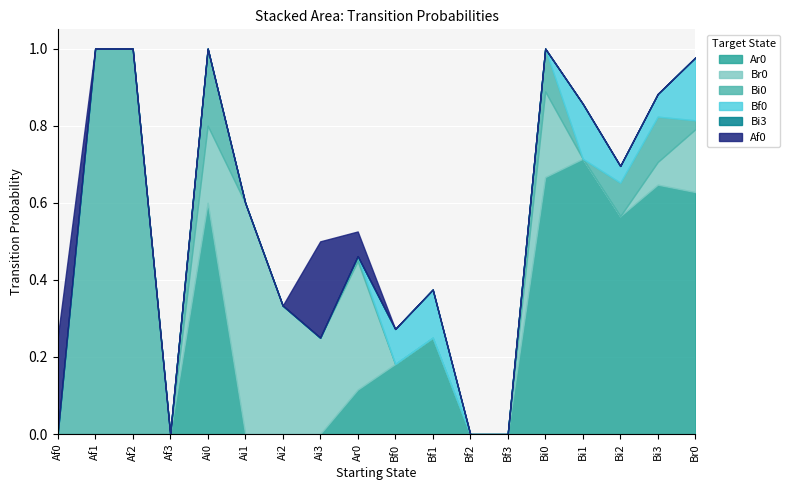

At how many categories does at least one series exceed 0?

15